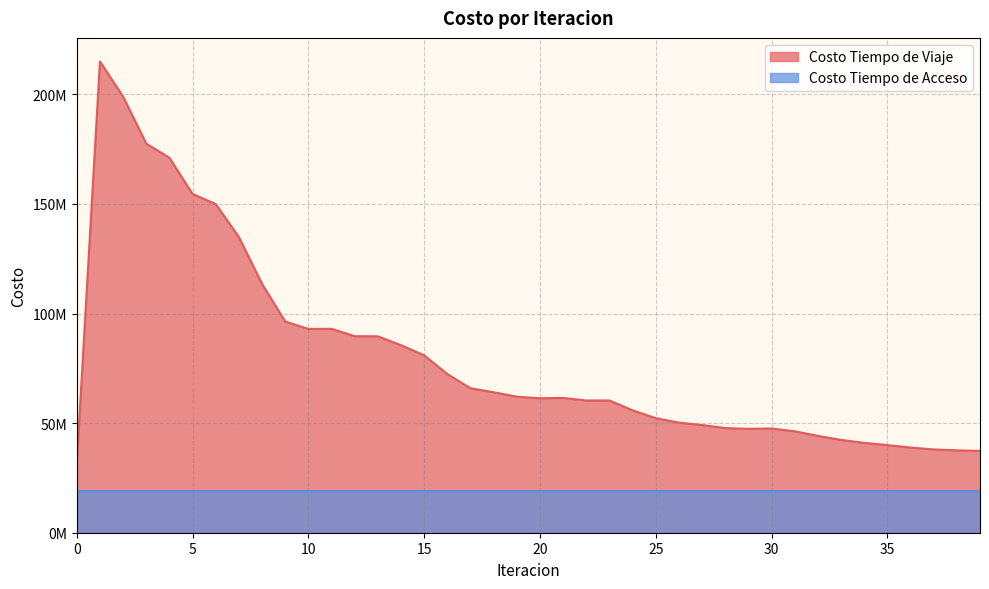

Reading right to left, transcribe all the data shown in this chart.

37318144.9	37583746.7	37997111.1	38864757.4	39971678.9	40995100.1	42349401.7	44191320.4	46279799.4	47554893.9	47396068.3	47760904.4	49140917.5	50236340.8	52264056.9	55835806.7	60342088.4	60331903.0	61497519.7	61347349.7	62068471.9	64098116.4	65937572.5	72381135.2	80944064.4	85563376.5	89620209.5	89674477.0	93036898.5	92983591.4	96370331.5	113523154.0	134901388.9	149938306.9	154549067.9	171096764.0	177537718.8	198987477.3	215017814.6	31588703.5